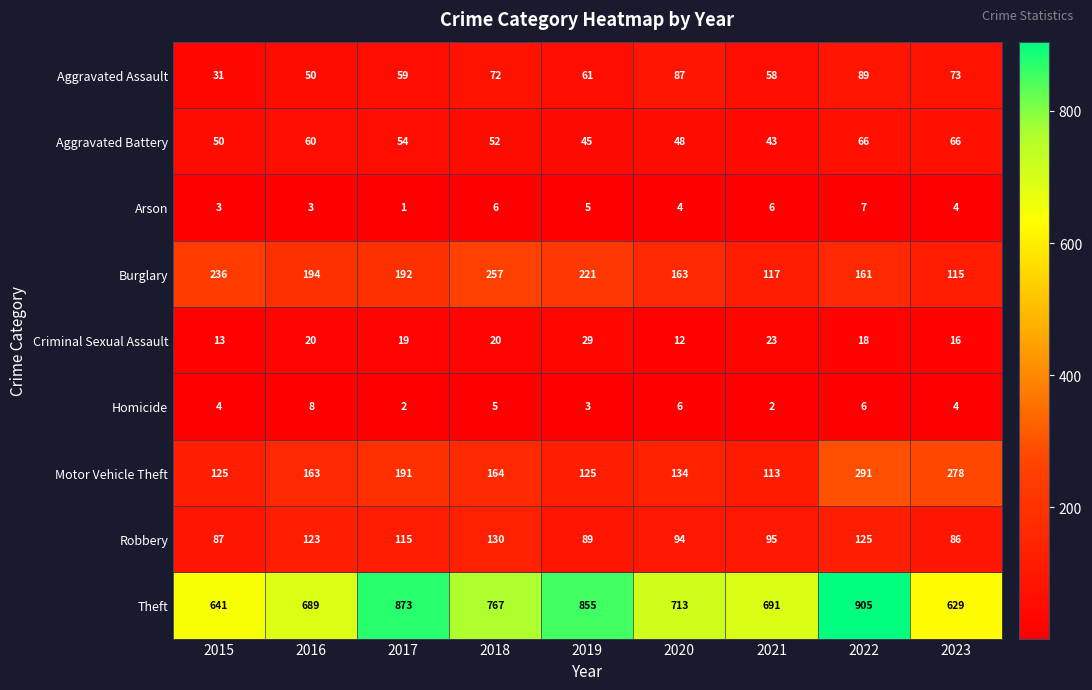

What is the difference between the second highest and minimum values in the Arson series?

5